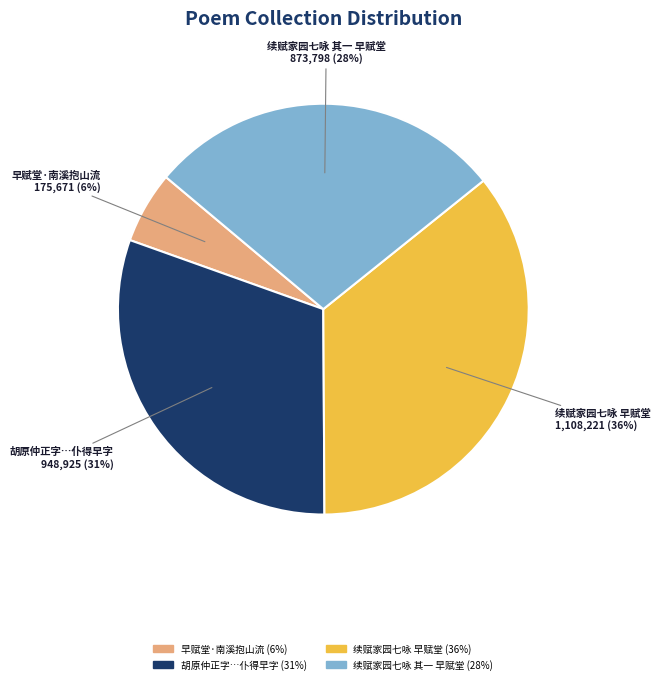

Does any single category account for the majority?

No